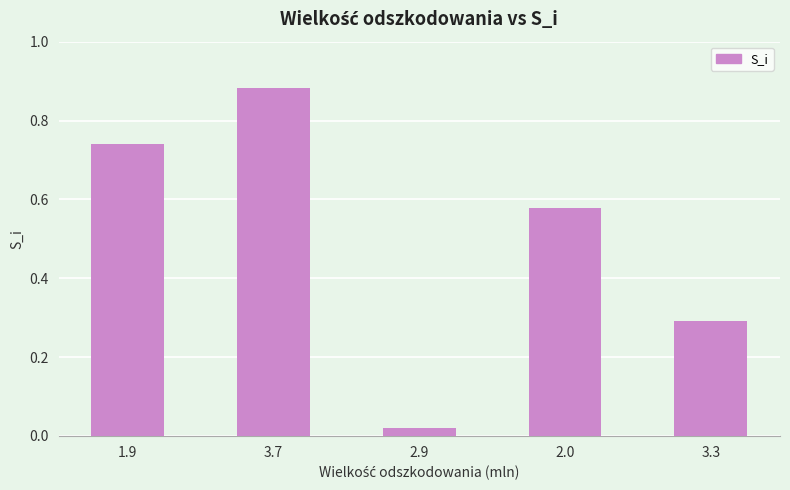

What is the label of the 3rd bar from the right?

2.9